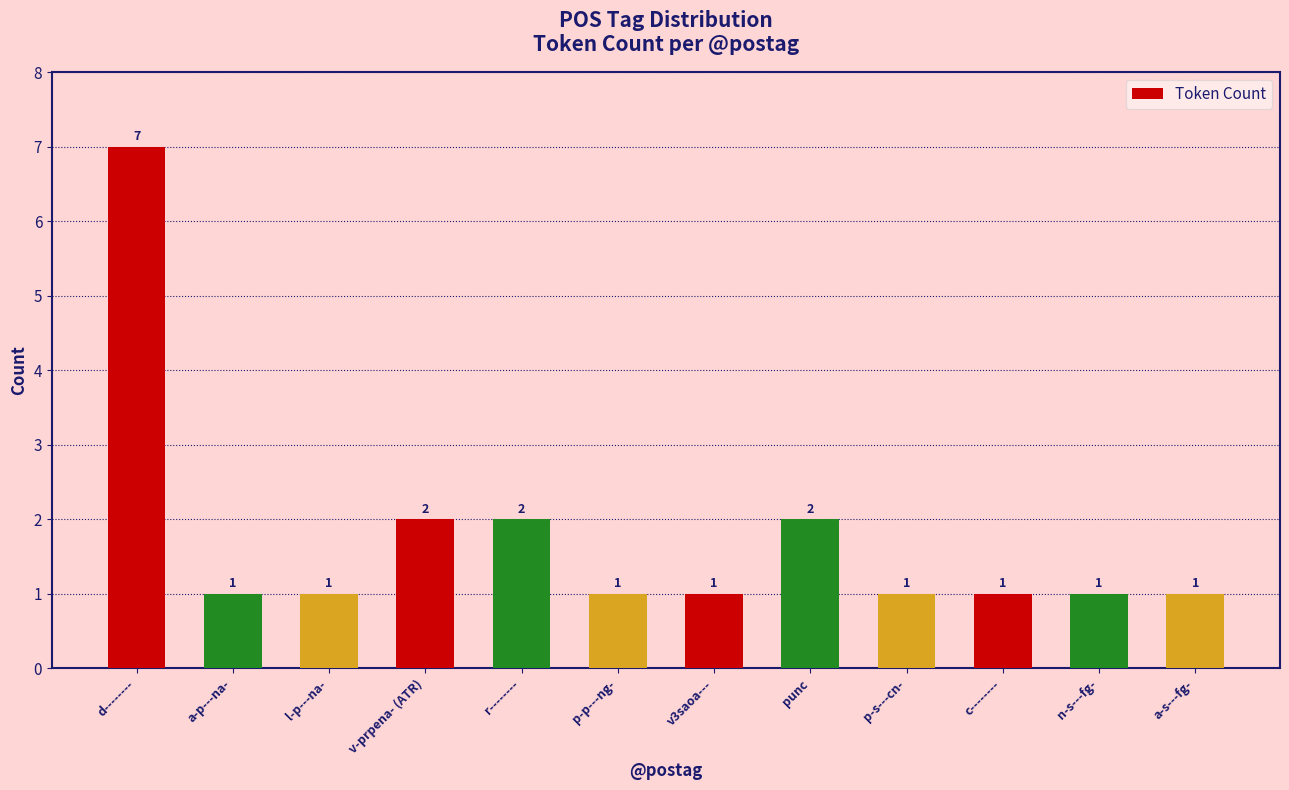

What is the difference between the maximum and minimum values?

6